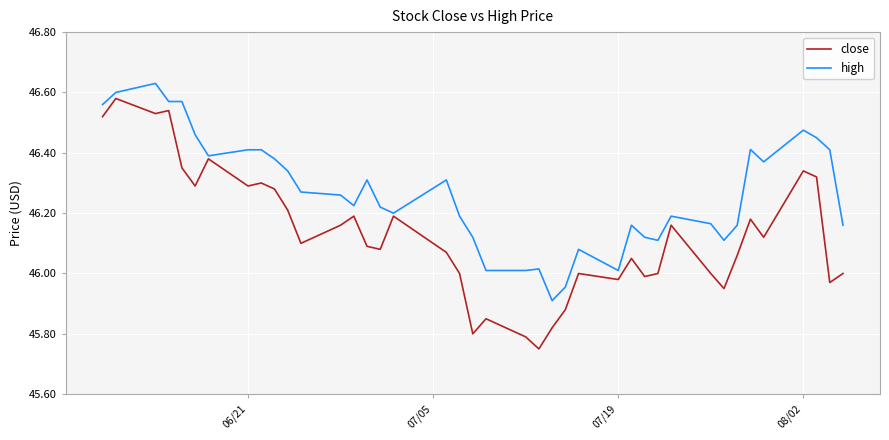

List the series in order of their overall mean, lowest first.

close, high